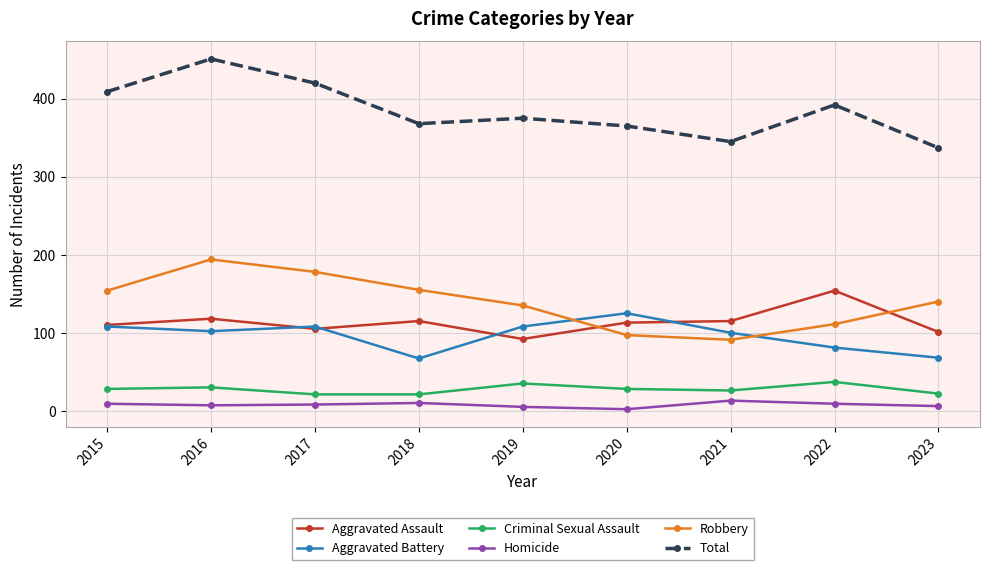

Which series has the largest range (max minus min)?

Total